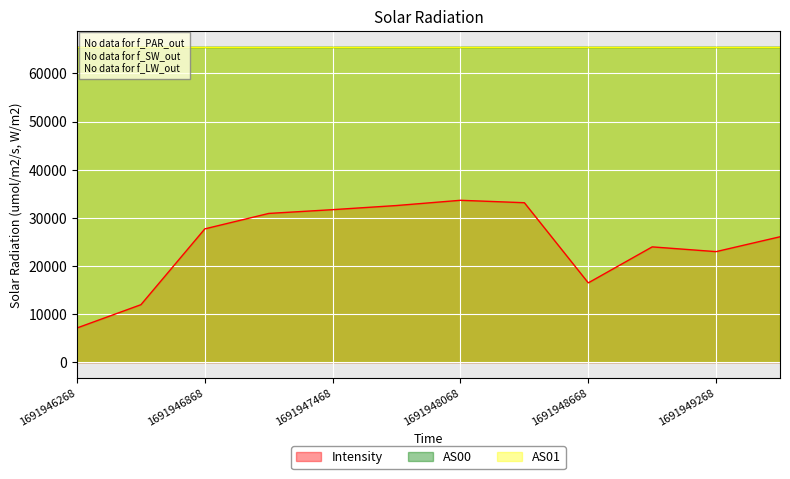

Reading left to right, extract all data points from this chart.

Intensity: 1691946268=7127.4	1691946568=11960.8	1691946868=27708.2	1691947168=30912.5	1691947468=31695.8	1691947768=32553.4	1691948068=33641.8	1691948368=33137.3	1691948668=16492.8	1691948968=23965.6	1691949268=22980.2	1691949568=26065.1
AS00: 1691946268=65535.0	1691946568=65535.0	1691946868=65535.0	1691947168=65535.0	1691947468=65535.0	1691947768=65535.0	1691948068=65535.0	1691948368=65535.0	1691948668=65535.0	1691948968=65535.0	1691949268=65535.0	1691949568=65535.0
AS01: 1691946268=65535.0	1691946568=65535.0	1691946868=65535.0	1691947168=65535.0	1691947468=65535.0	1691947768=65535.0	1691948068=65535.0	1691948368=65535.0	1691948668=65535.0	1691948968=65535.0	1691949268=65535.0	1691949568=65535.0